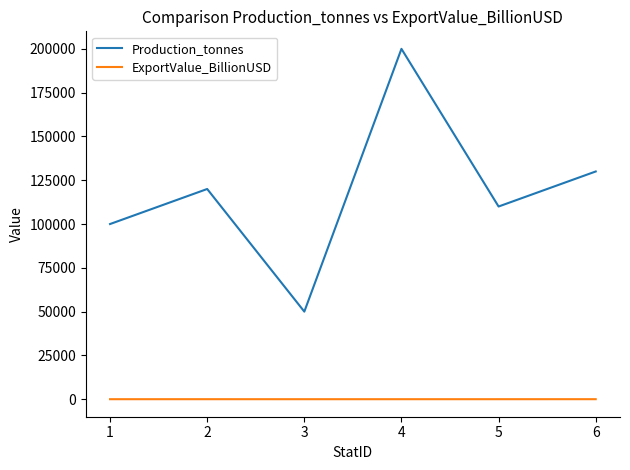

What is the difference between the maximum and minimum values in the Production_tonnes series?

150000.0